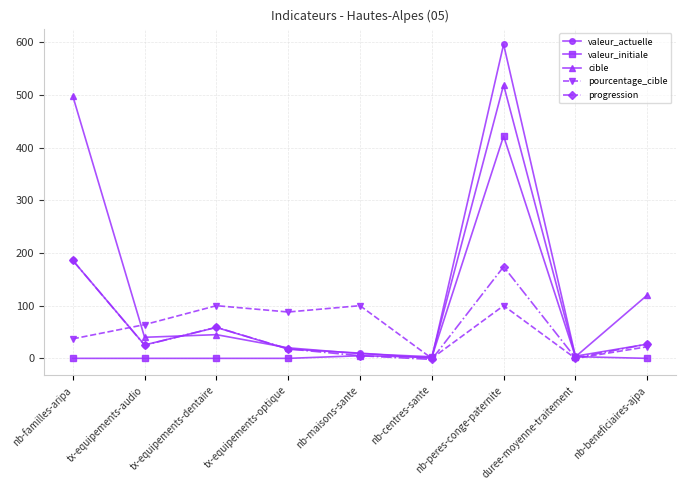

How many data points in valeur_actuelle are less than 25?

4